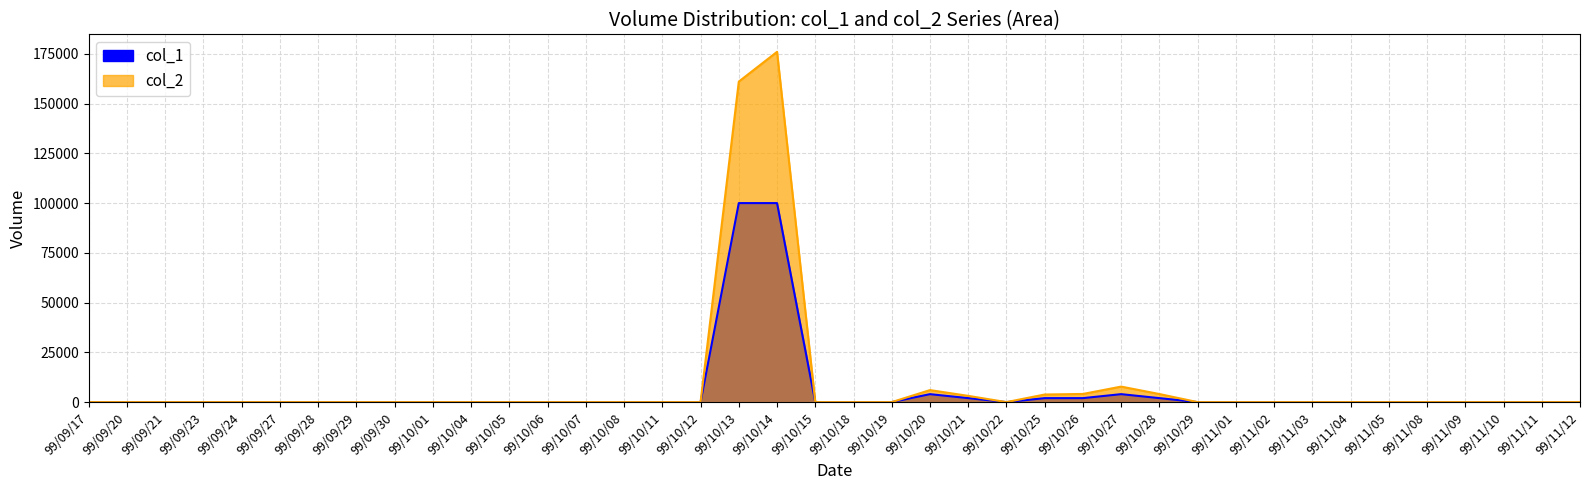

True or false: col_2 and col_1 cross at least once.

False